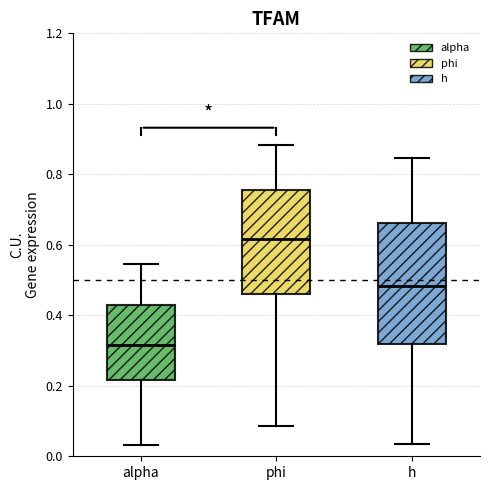

Which box is the tallest, from its lower edge to its upper edge?

h